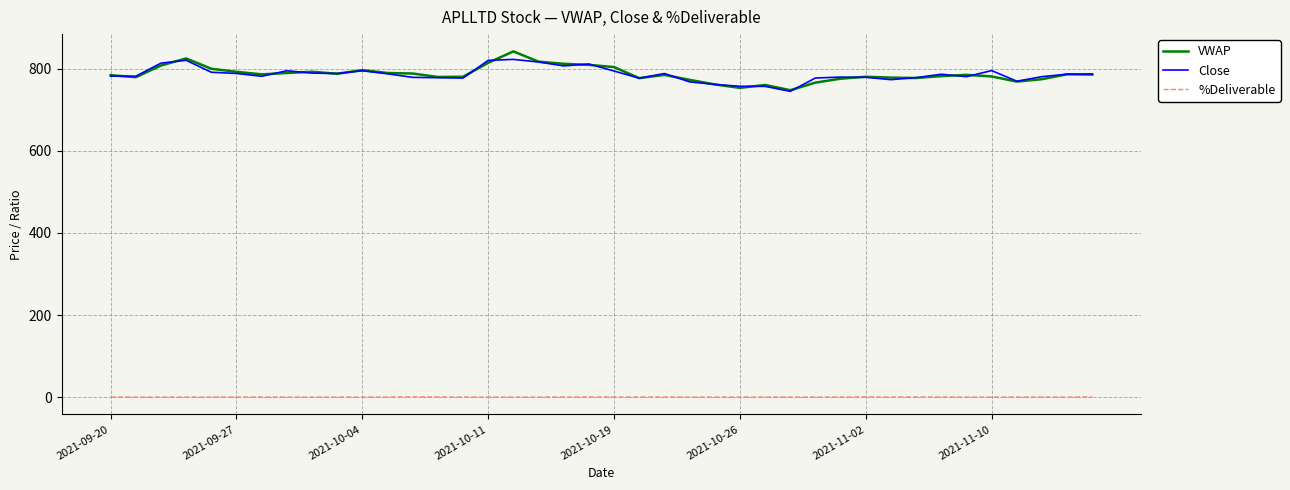

True or false: Close and %Deliverable intersect in this chart.

False